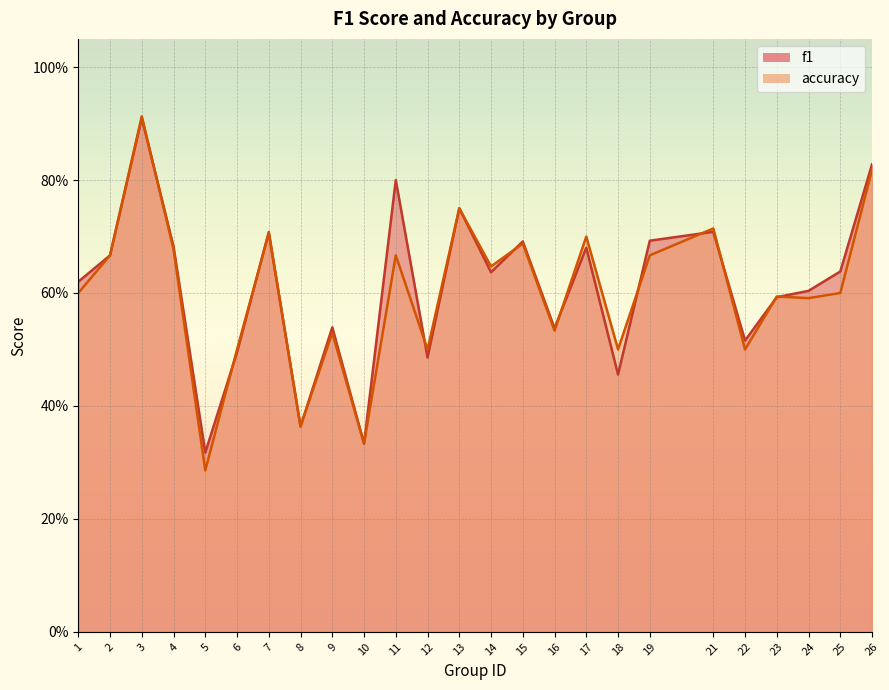

What is the lowest value of the accuracy series?

0.3